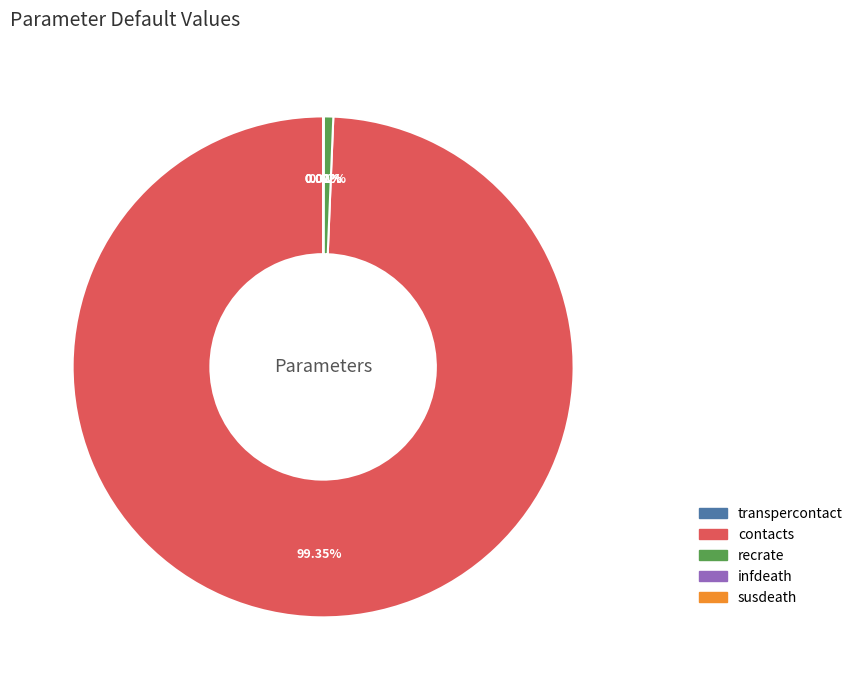

What is the largest slice in the pie chart?

contacts